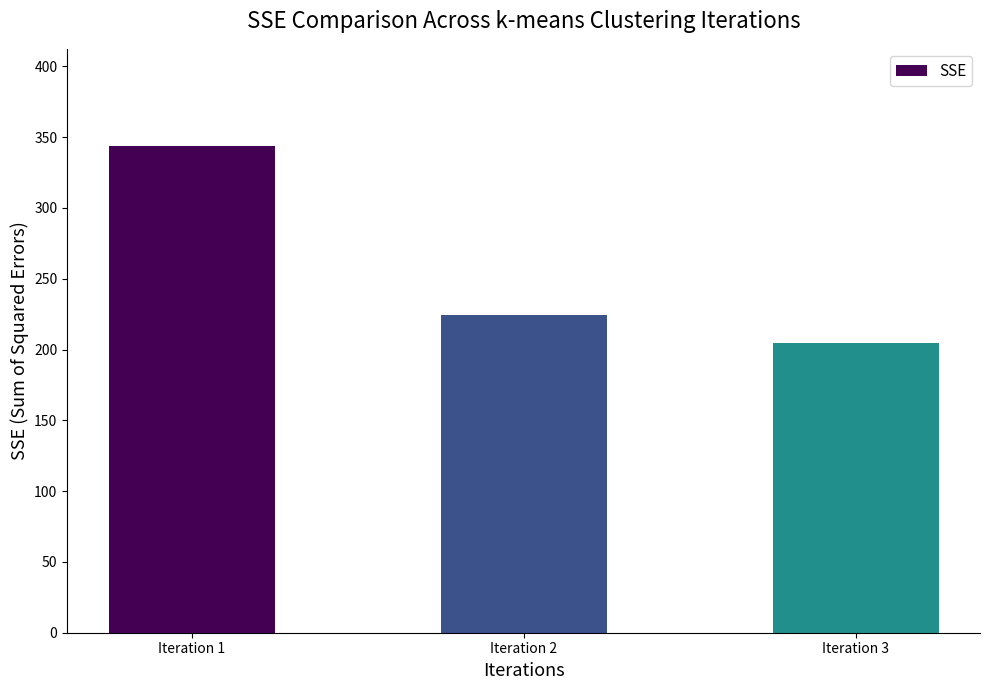

List the labels in order of value, largest first.

Iteration 1, Iteration 2, Iteration 3